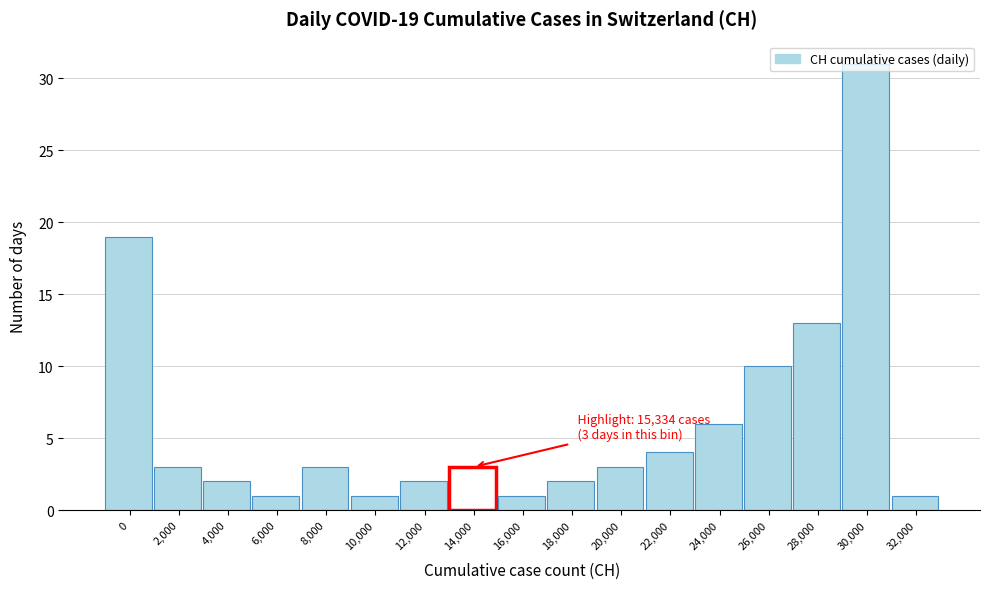

True or false: the data shows 25 at 0.

False